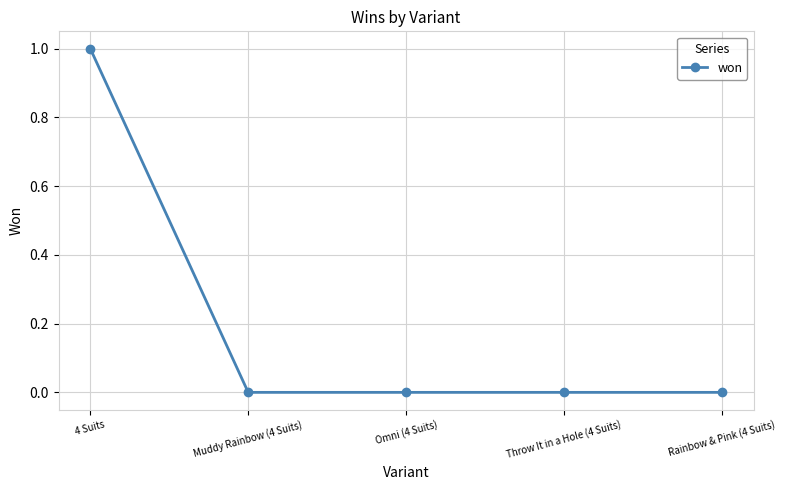

How many series are shown in this chart?

1